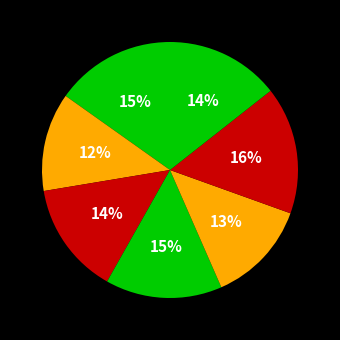

How many segments does this pie chart have?

7